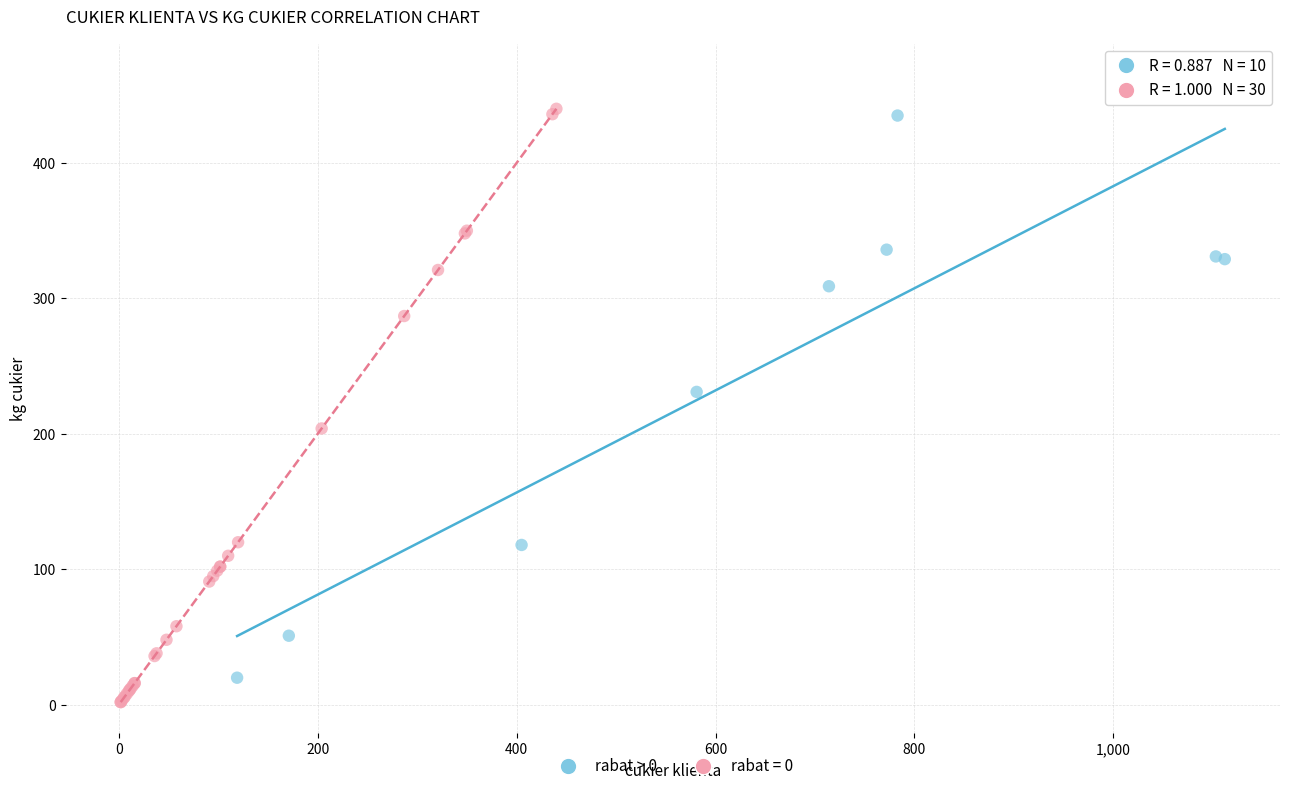

Which series reaches the maximum Y coordinate?

rabat > 0